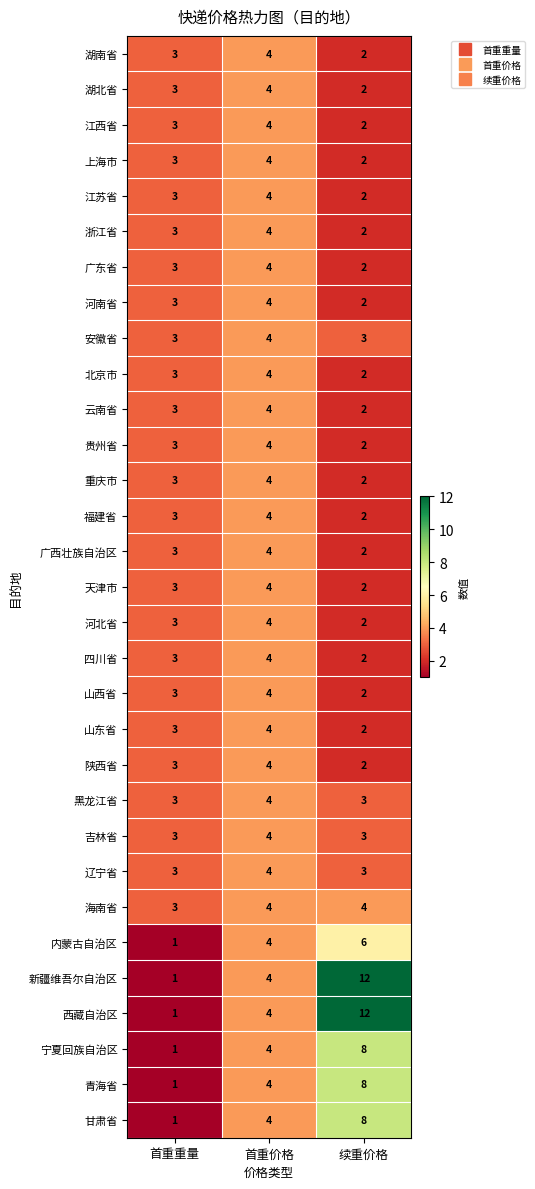

Which category has the lowest value across all series?

首重重量